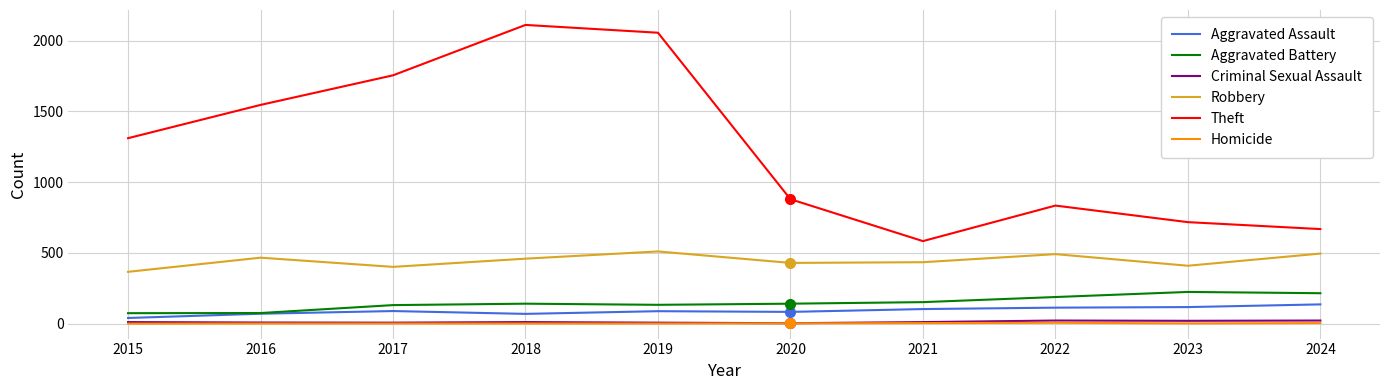

Which series has the largest total across all categories?

Theft